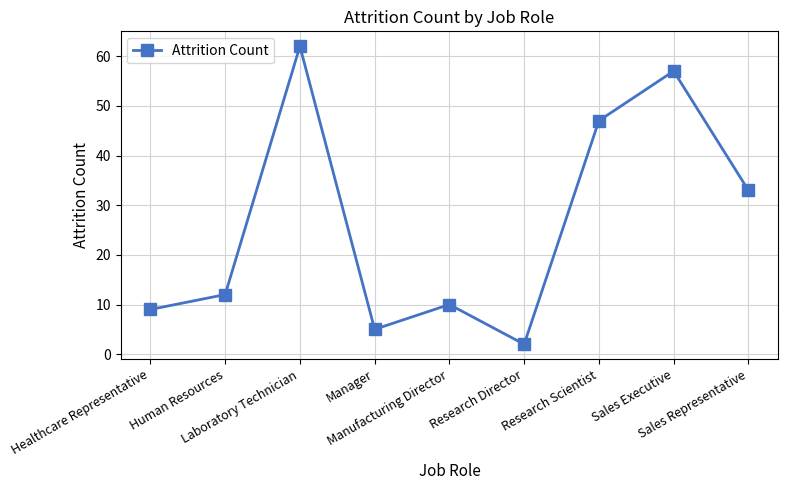

What is the sum of all values?

237